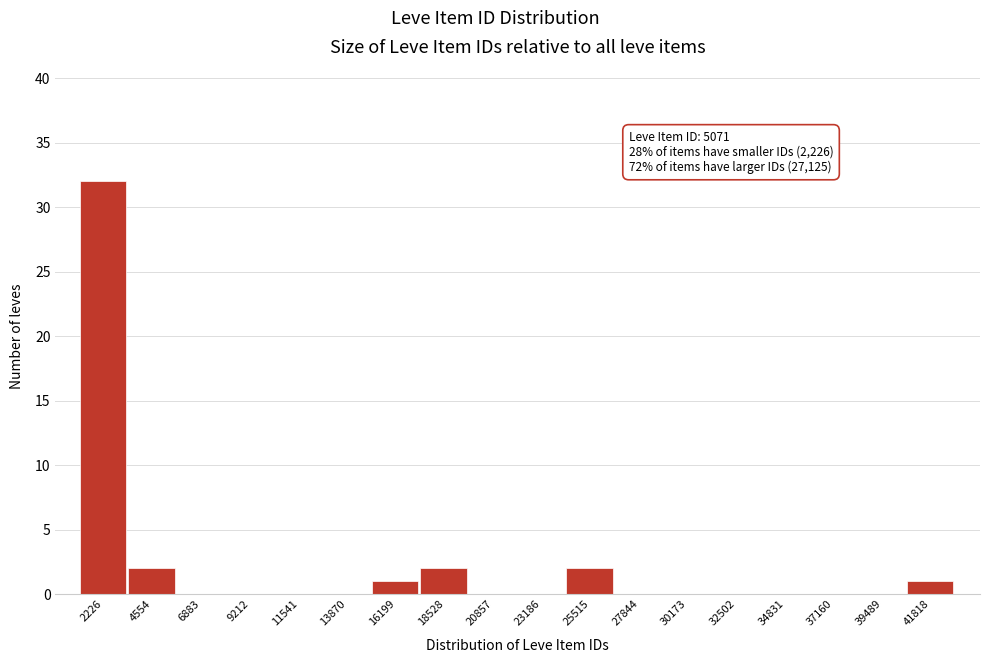

Reading left to right, what are all the values shown in this chart?

2226=32	4554=2	6883=0	9212=0	11541=0	13870=0	16199=1	18528=2	20857=0	23186=0	25515=2	27844=0	30173=0	32502=0	34831=0	37160=0	39489=0	41818=1